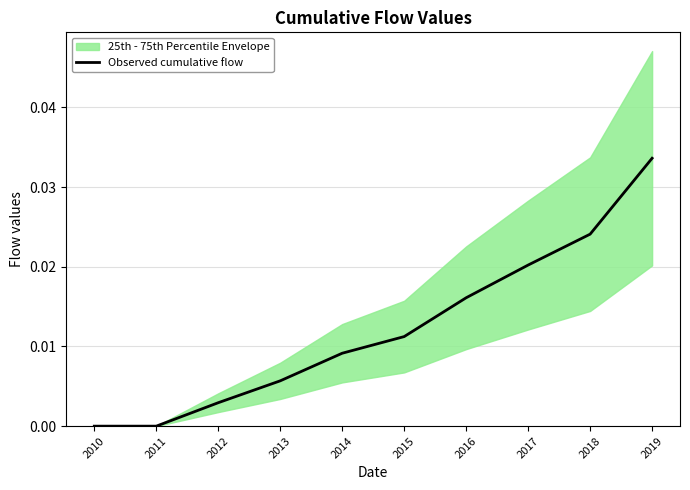

Is it true that Observed cumulative flow equals 0.0 at 2011?

True